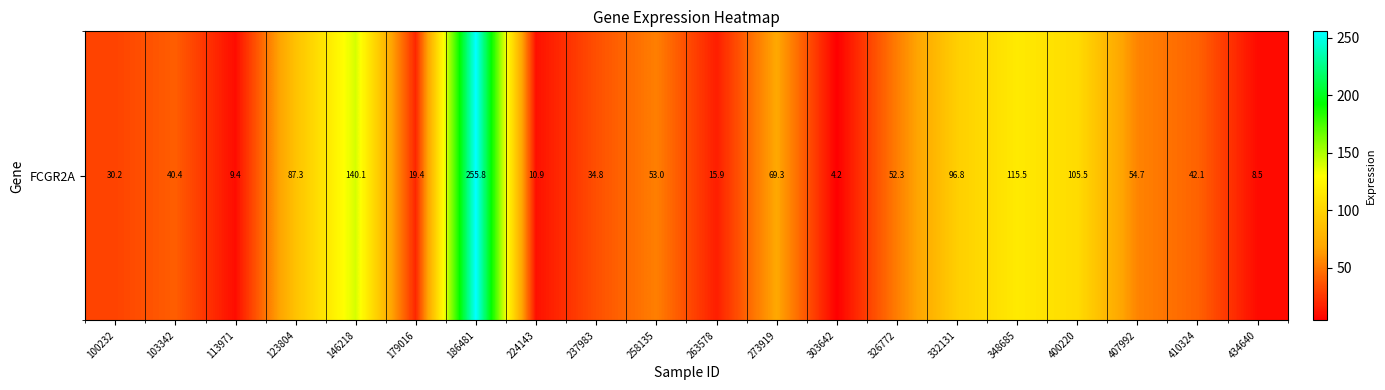

Is it true that the value at 224143 is 10.9?

True